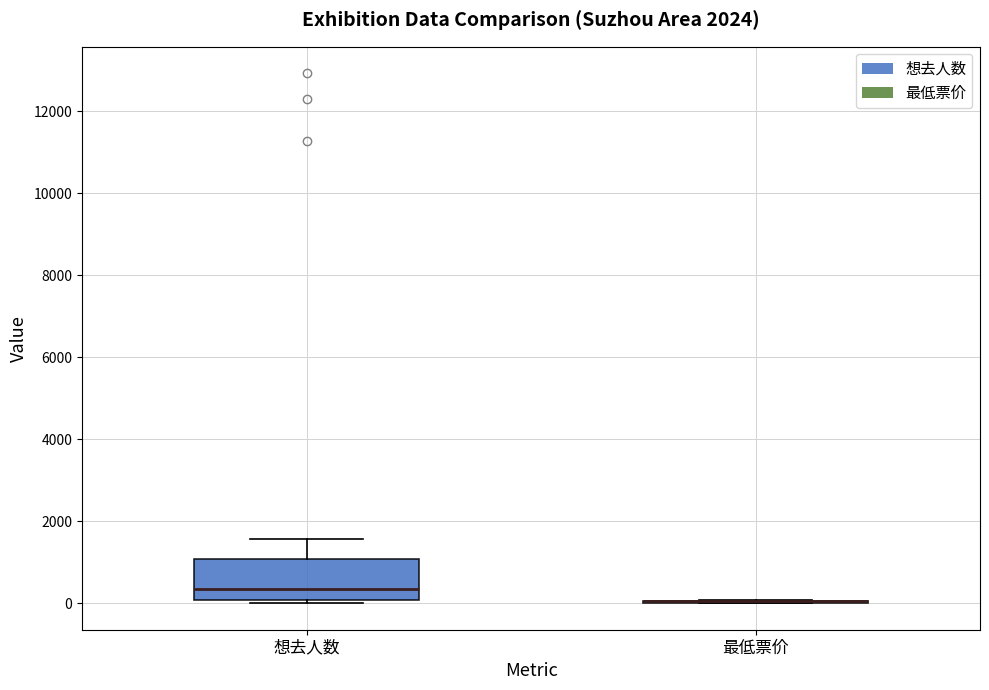

Reading left to right, transcribe this box plot: for each box, give where its median line is, the range the box spans, and where its two whiskers end, as read against the y-axis. The values are not printed on the chart, so give them approximately, as read against the axis.

想去人数: median 400, box 0 to 1000, whiskers 0 (just below the box's lower edge) to 1600
最低票价: box collapsed to a line at 0, whiskers 0 to 0